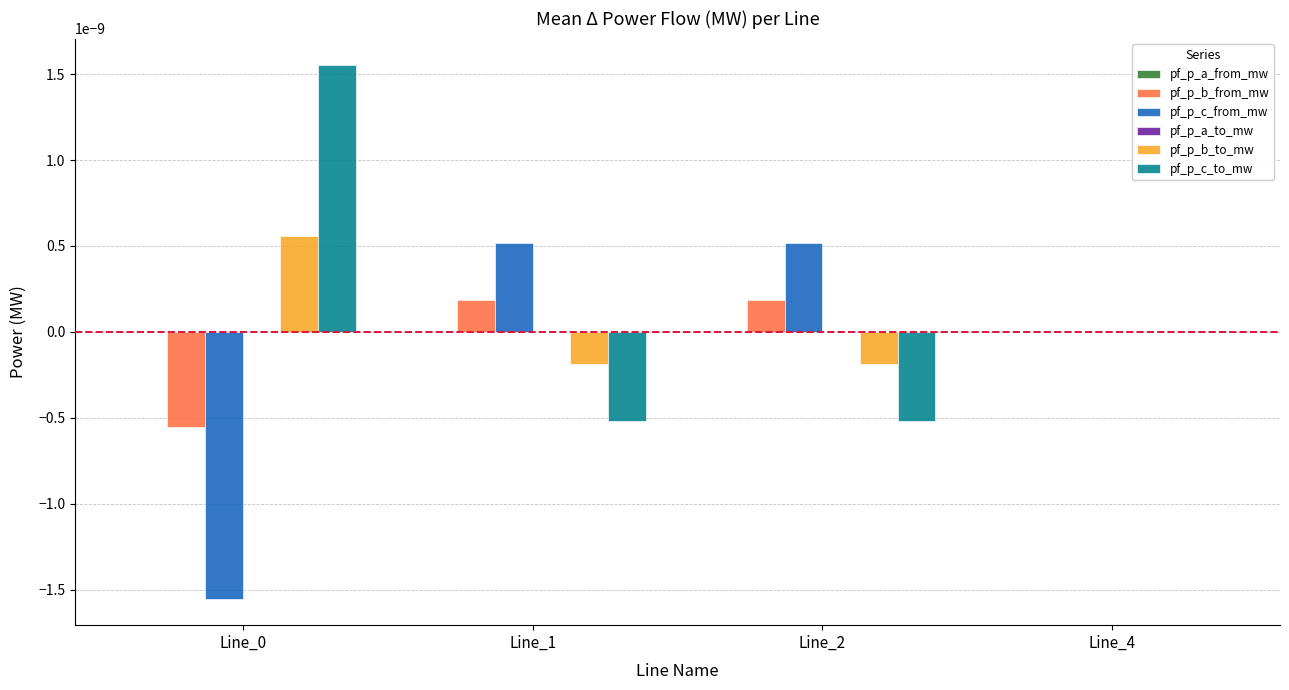

True or false: pf_p_c_from_mw has a value of 0.0 at Line_2.

True